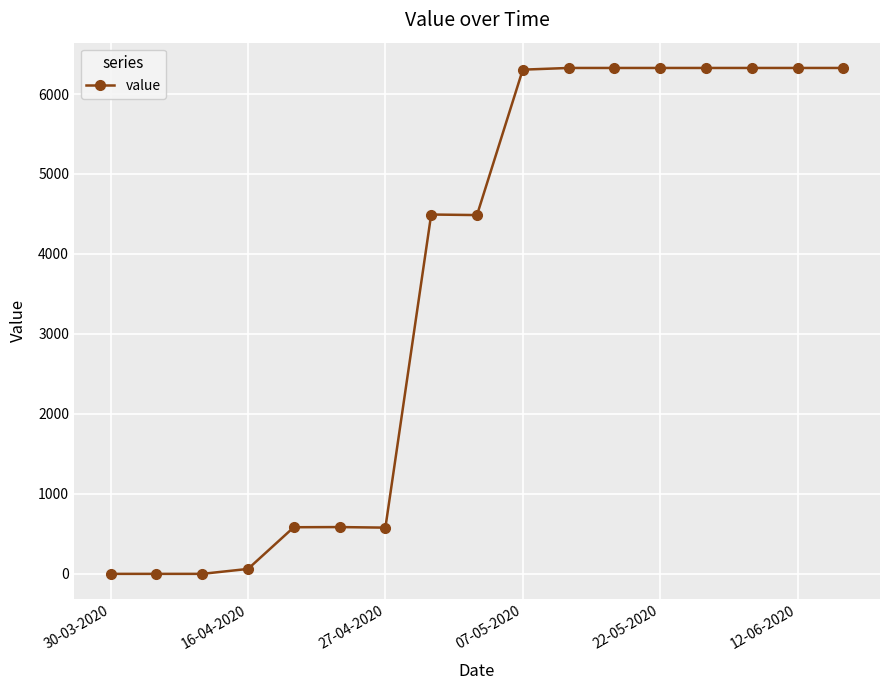

What is the difference between the maximum and minimum values?

6325.9